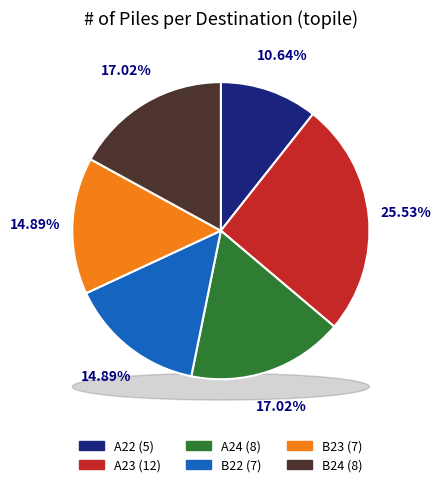

Does A22 represent more than half of the total?

No